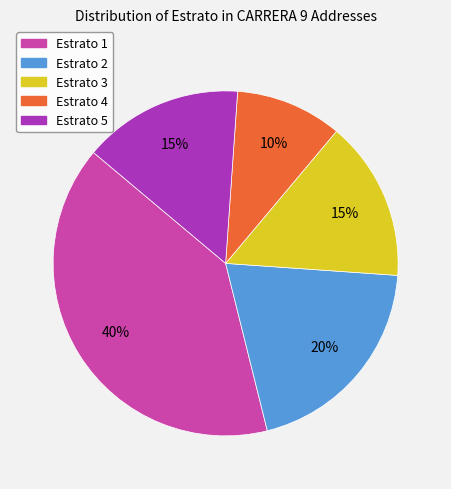

Do Estrato 5 and Estrato 3 together represent more than half of the pie?

No